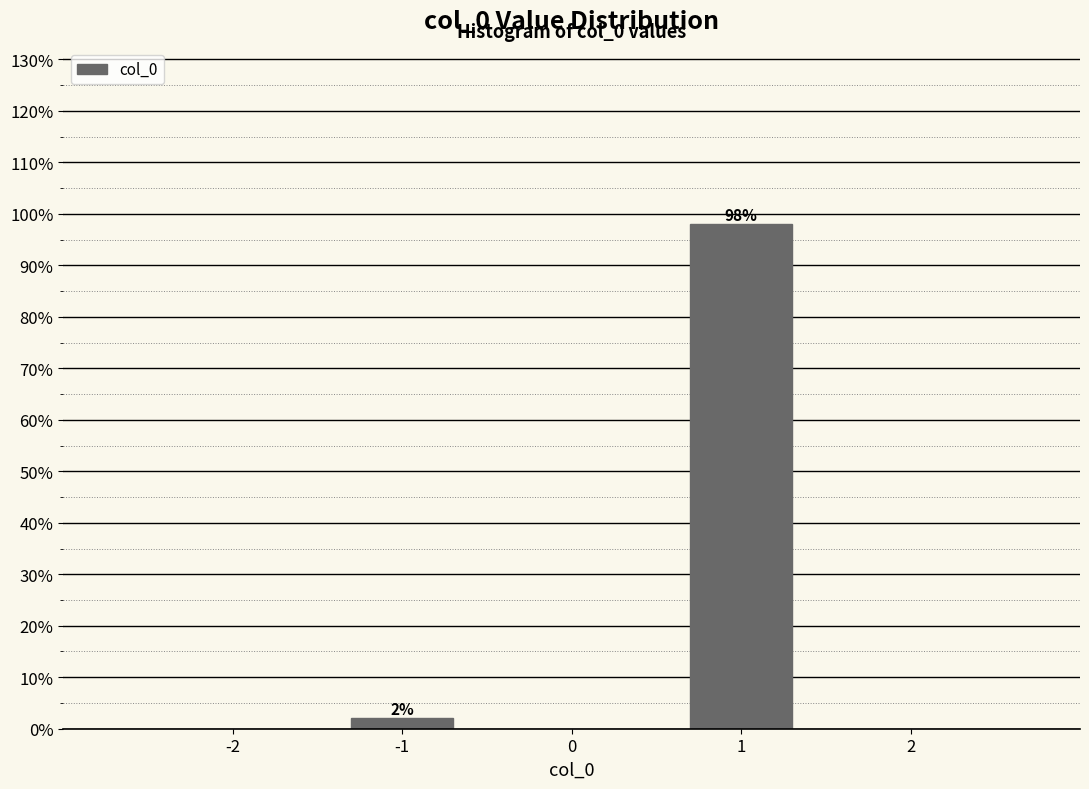

Reading left to right, list all the values displayed in this chart.

2.0	98.0